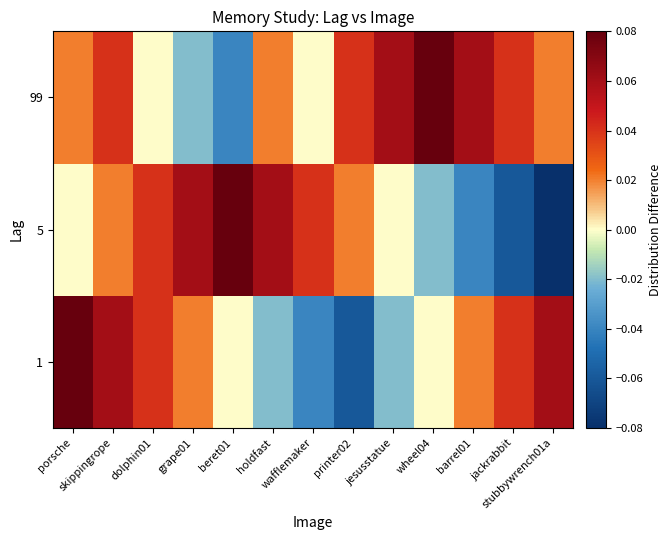

What is the spread (max minus min) of values at porsche?

0.1